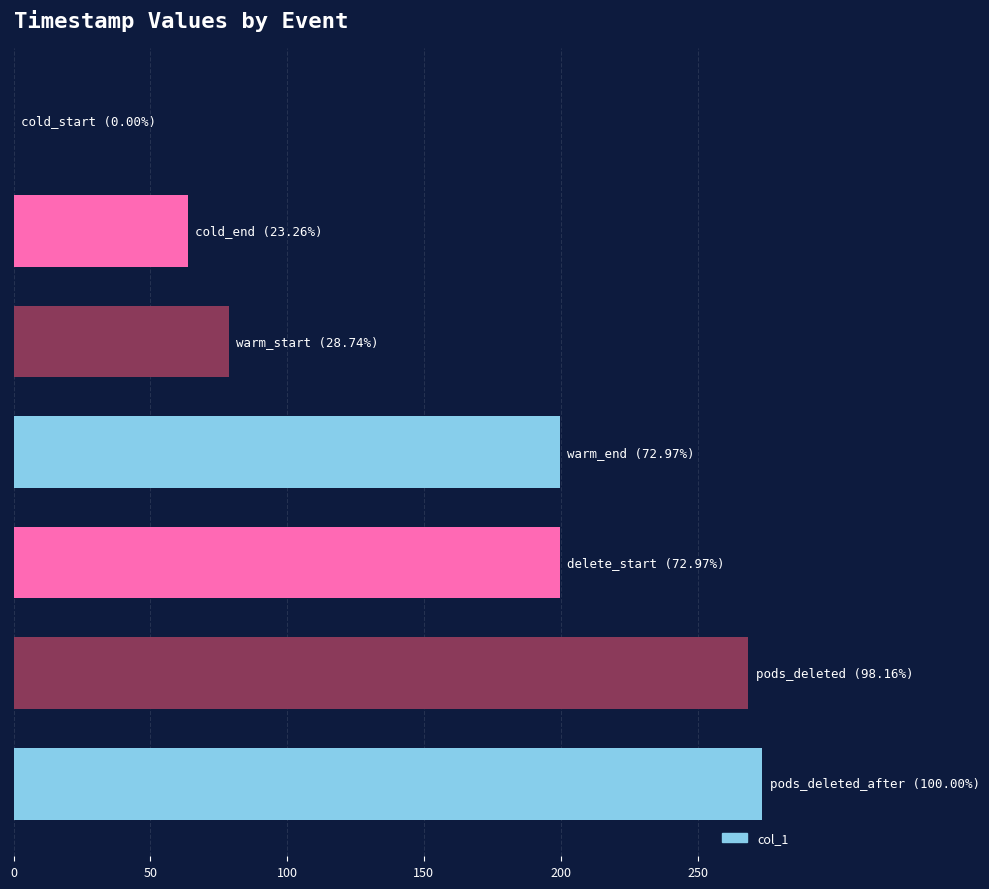

What is the maximum value shown in the chart?

273.6